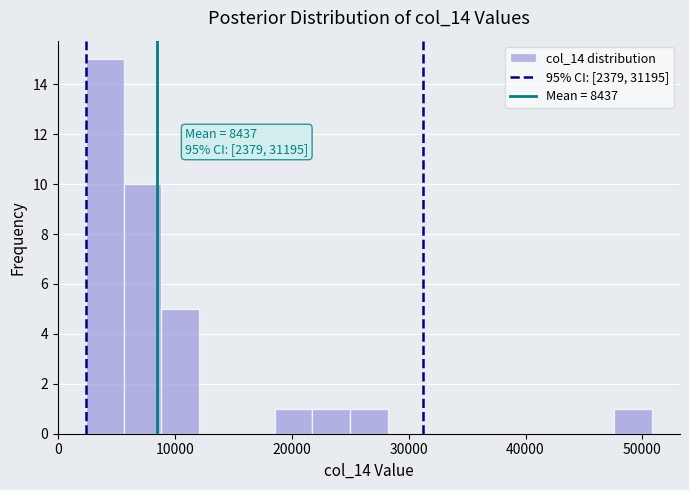

Around what value on the x-axis is the tallest bar? Give the approximate position of its centre, as read against the axis.

4000